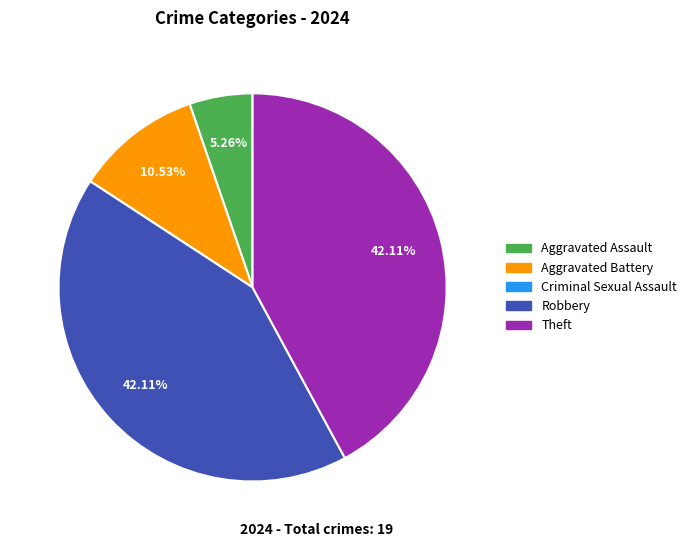

Combined, do Aggravated Battery and Aggravated Assault account for over 50%?

No